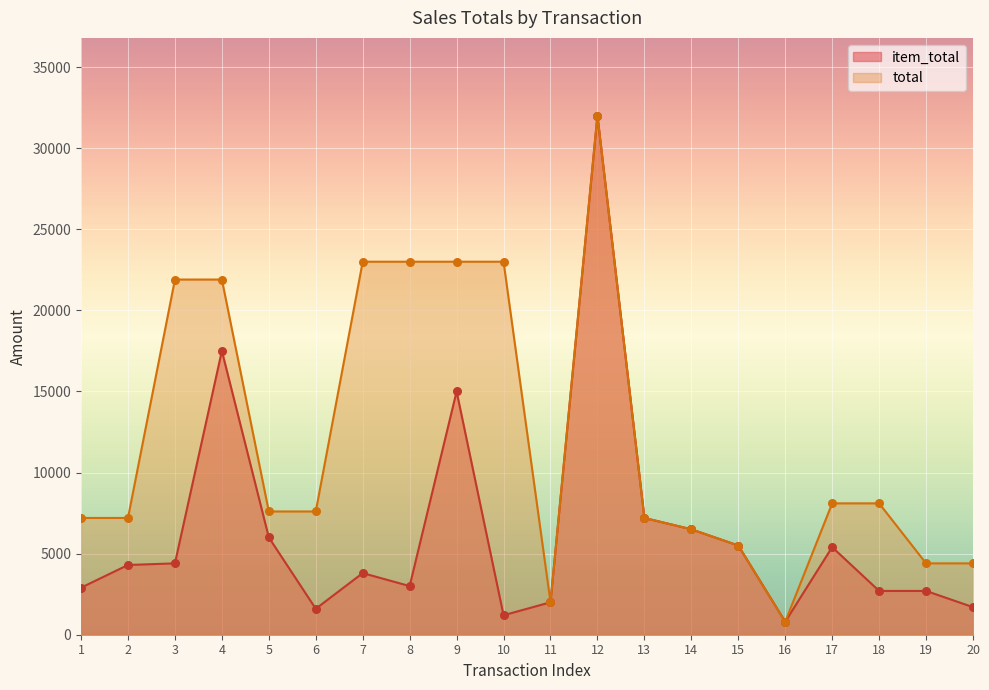

What are all the series names shown in the legend?

item_total, total